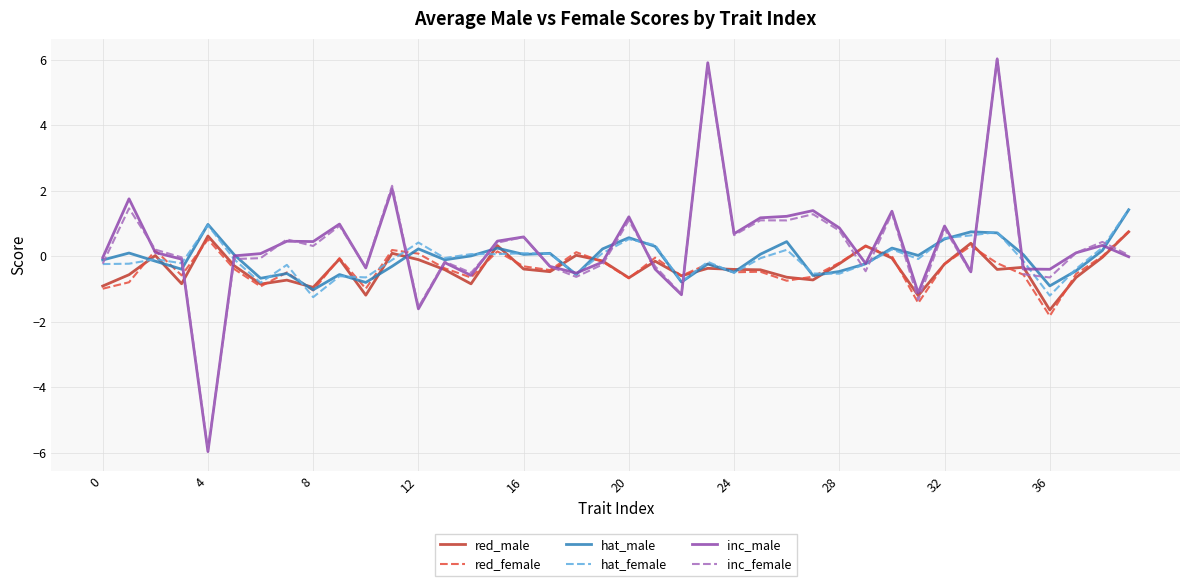

Which series has the largest range (max minus min)?

inc_male